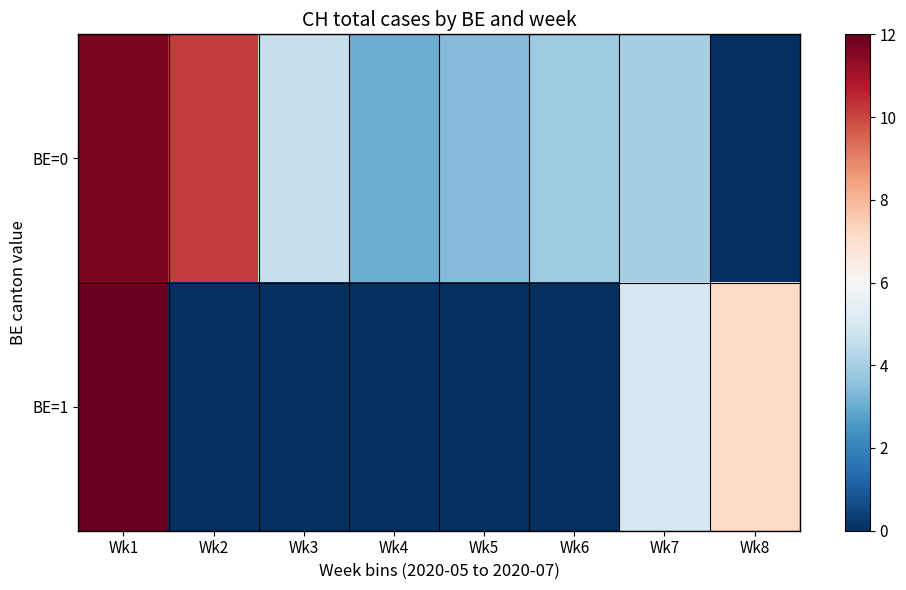

Reading left to right, list all the values displayed in this chart.

BE=0: Wk1=11.7	Wk2=10.2	Wk3=4.6	Wk4=3.0	Wk5=3.4	Wk6=3.8	Wk7=4.0	Wk8=0.0
BE=1: Wk1=12.0	Wk2=0.0	Wk3=0.0	Wk4=0.0	Wk5=0.0	Wk6=0.0	Wk7=5.0	Wk8=7.2